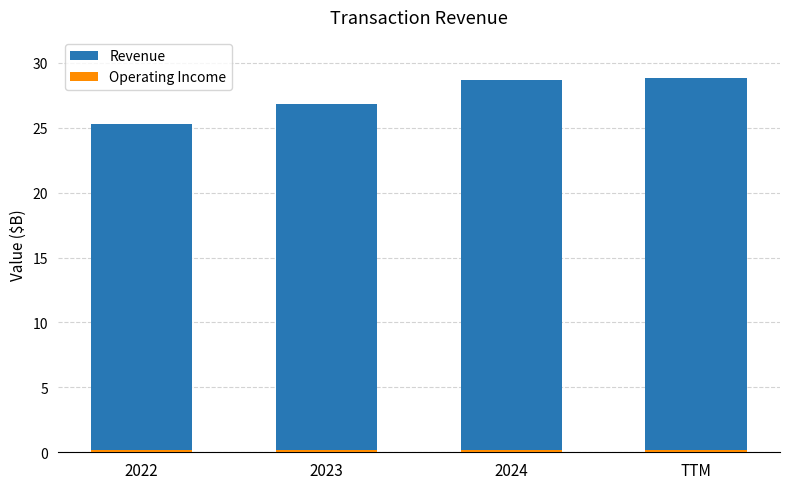

What is the value of the Revenue bar at the 3rd from the left?

28.7